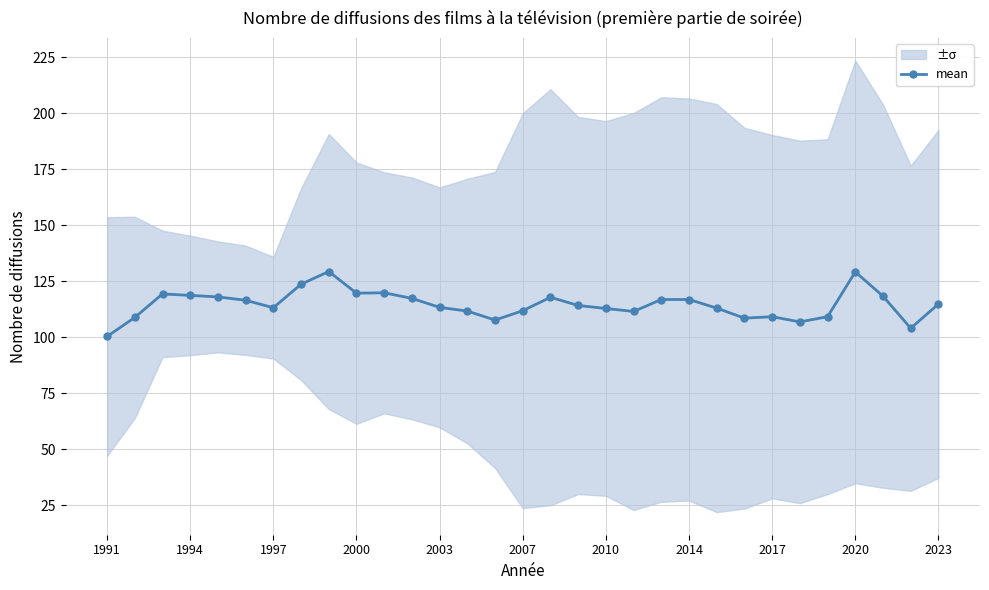

The mean series shows 56.6 at 1994. True or false?

False